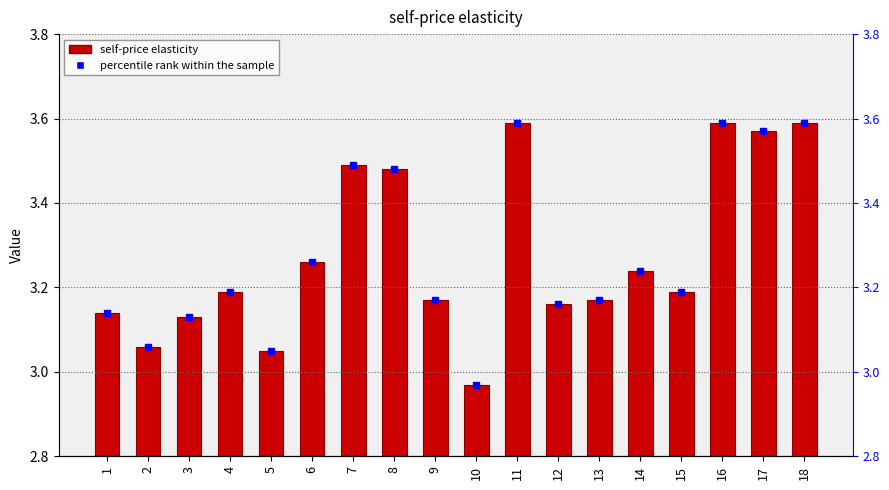

Reading left to right, transcribe all the data shown in this chart.

3.1	3.1	3.1	3.2	3.0	3.3	3.5	3.5	3.2	3.0	3.6	3.2	3.2	3.2	3.2	3.6	3.6	3.6